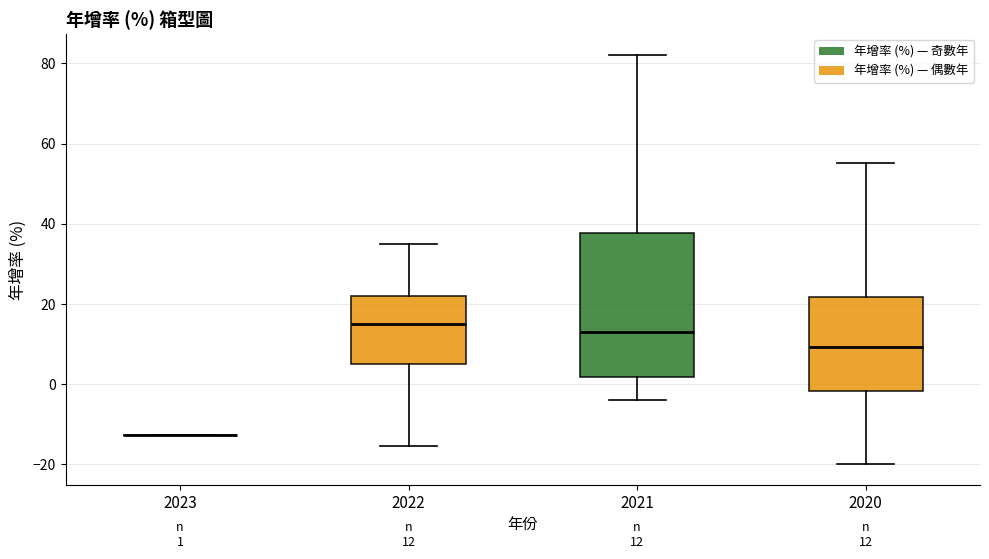

Comparing the boxes themselves (not the whiskers), which one is the tallest?

2021